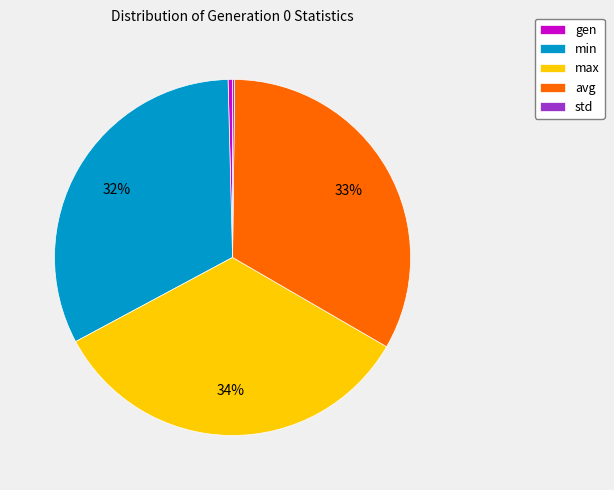

True or false: min accounts for 32% of the total.

True